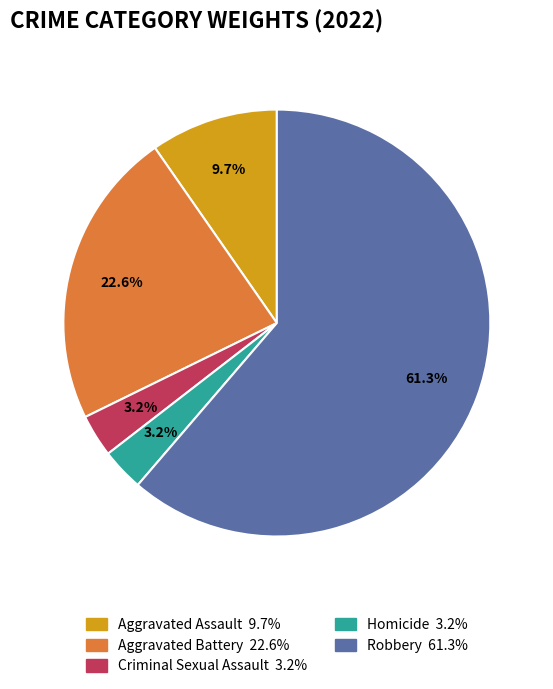

Is there a majority slice in this chart?

Yes